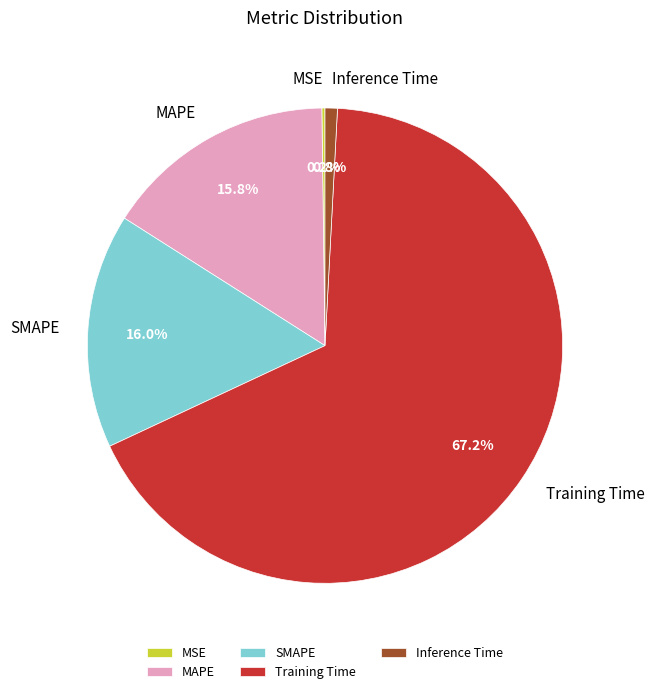

Between Training Time and SMAPE, which is larger?

Training Time